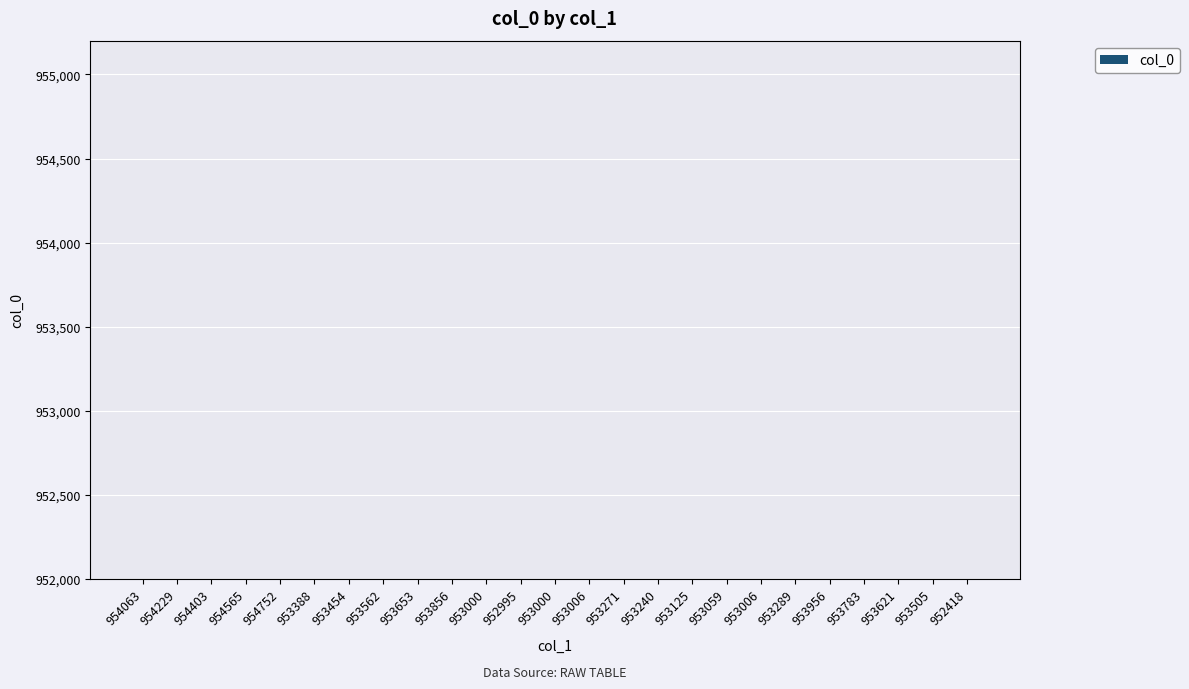

What is the greatest value displayed?

25